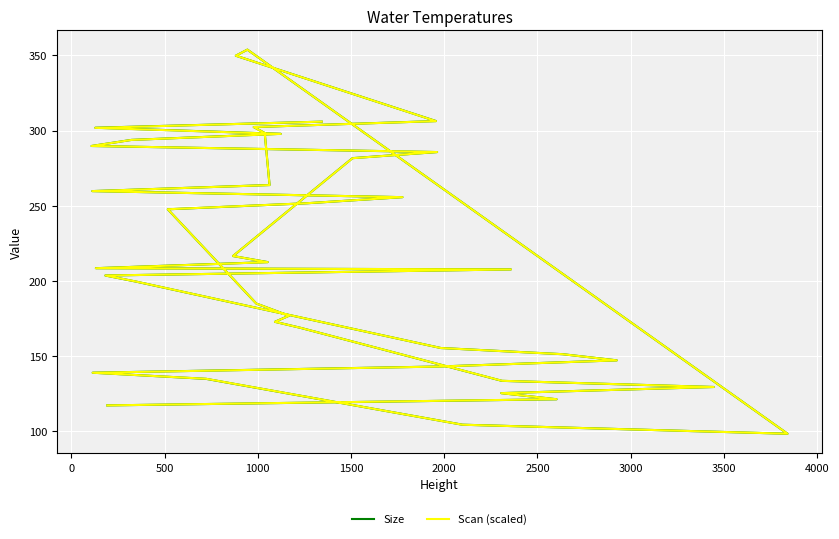

Which series has the largest range (max minus min)?

Size